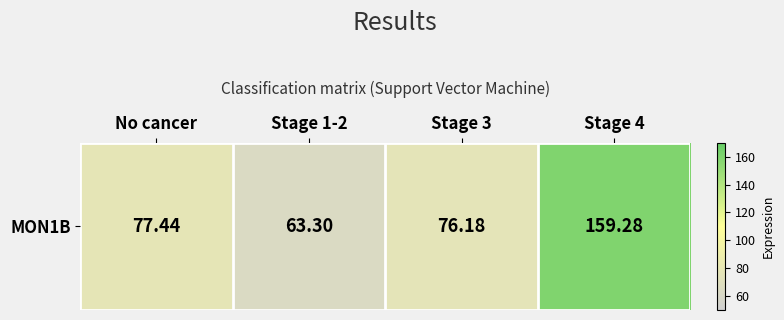

What is the sum of the values at No cancer and Stage 1-2?

140.7